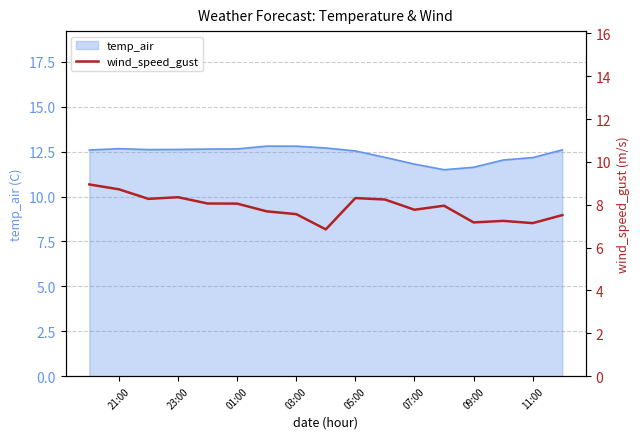

Is it true that temp_air equals 21.7 at 03:00?

False